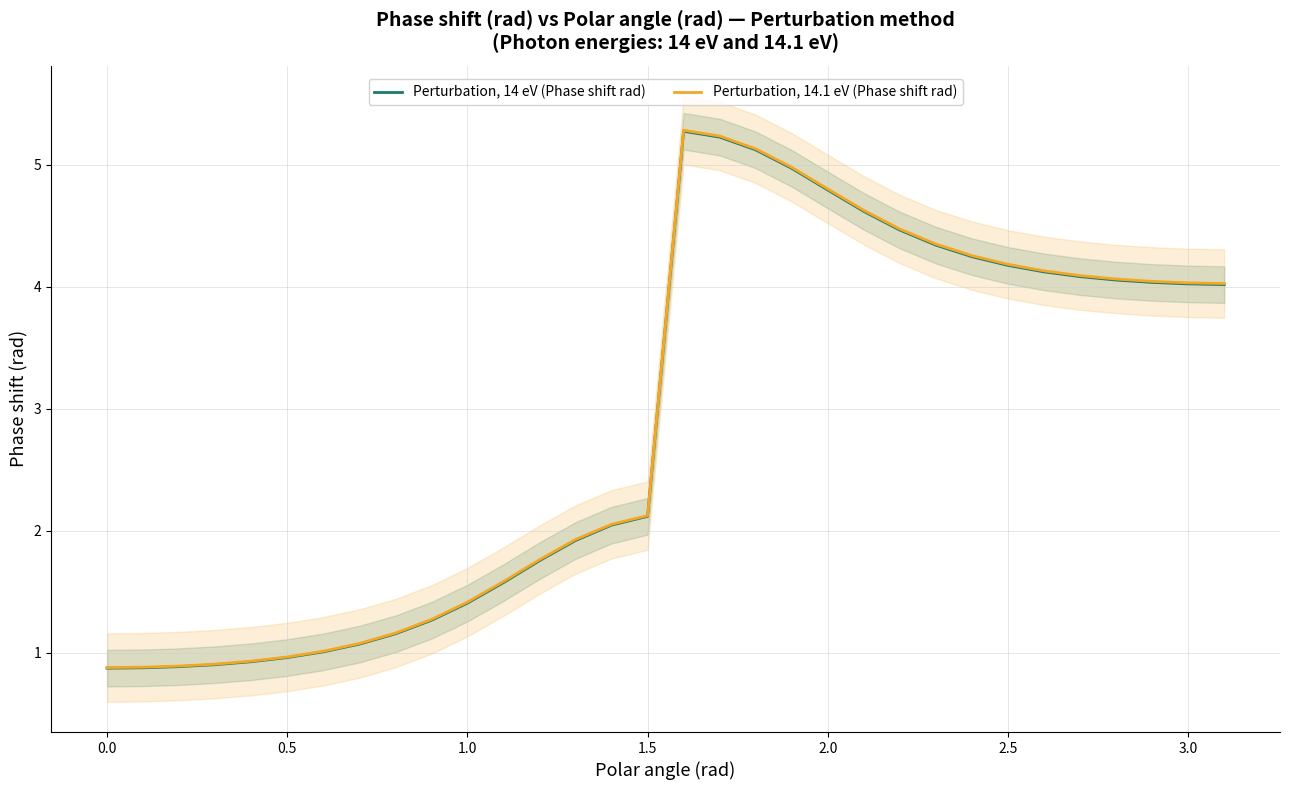

What is the highest value of the Perturbation, 14 eV (Phase shift rad) series?

5.3